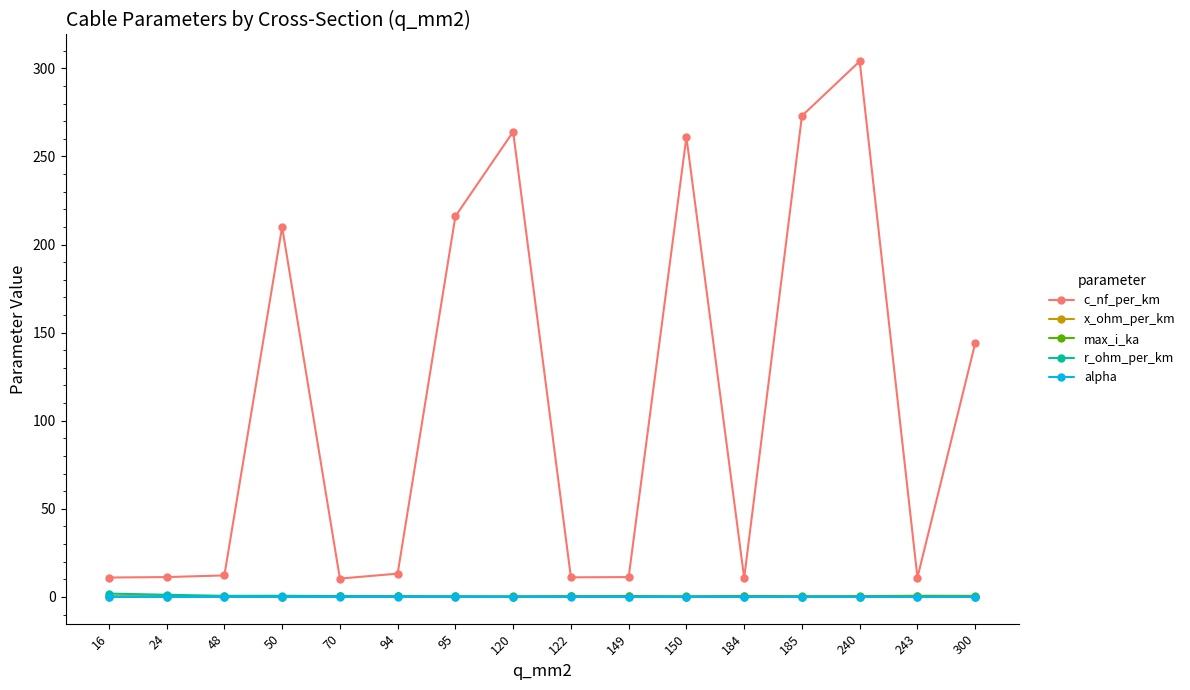

At how many categories does at least one series exceed 255?

4